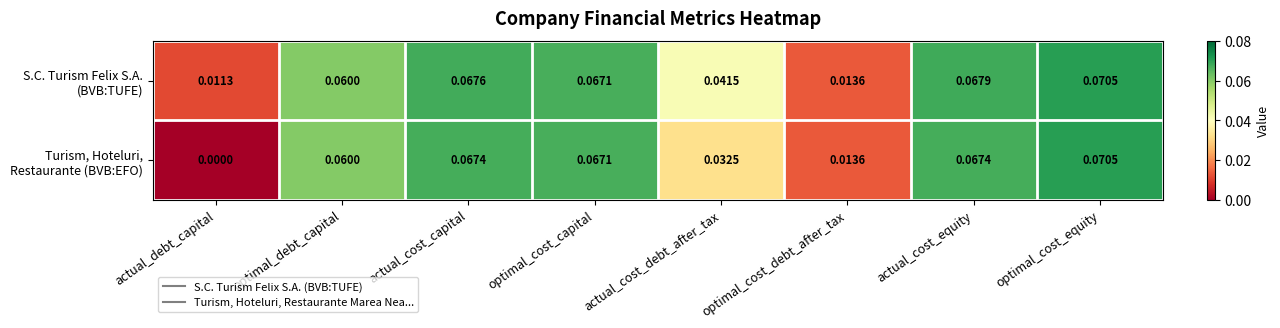

At which category is the sum across all series the highest?

optimal_cost_equity